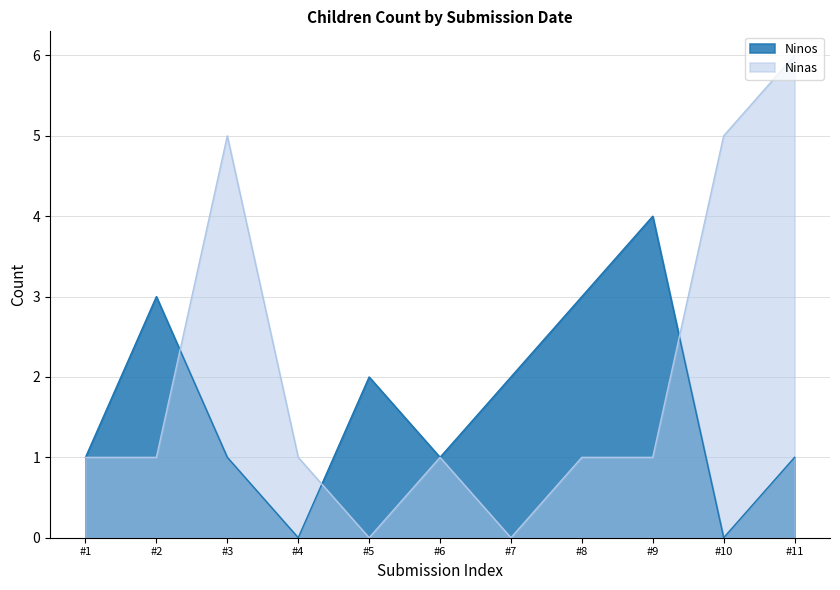

Which series changed the most between #3 and #11?

Ninas